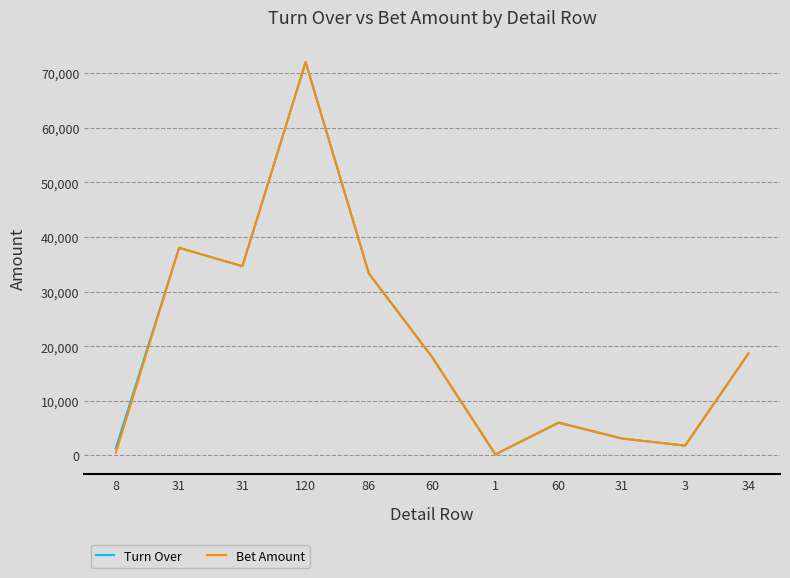

True or false: Bet Amount has more than 2 interior local peaks.

True